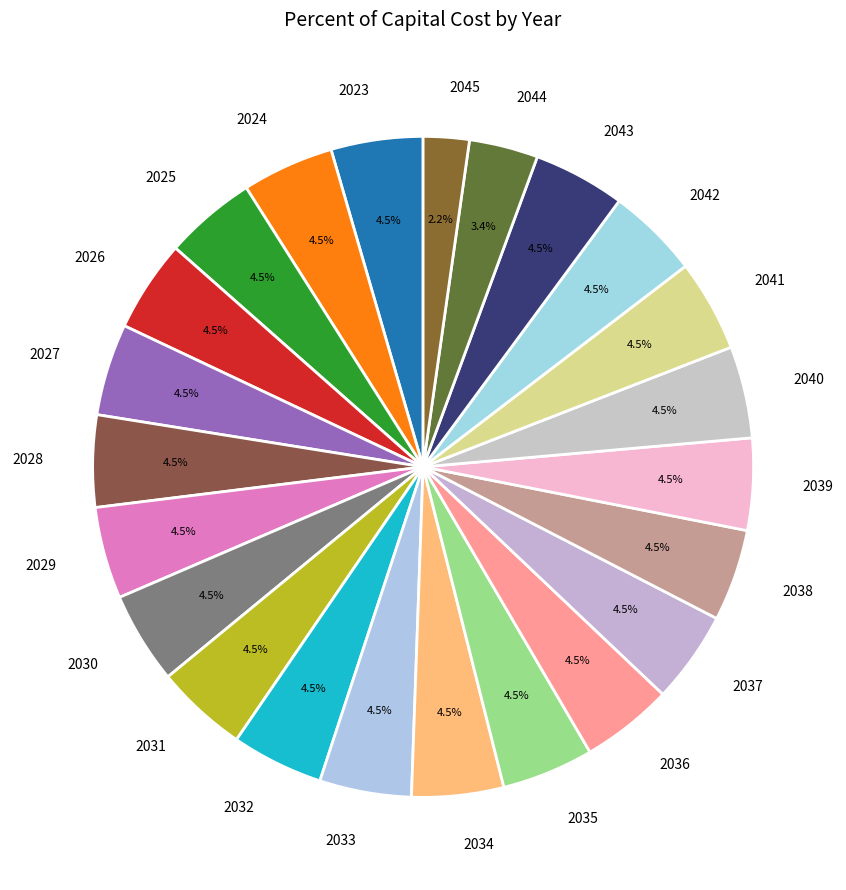

How many slices are in this pie chart?

23